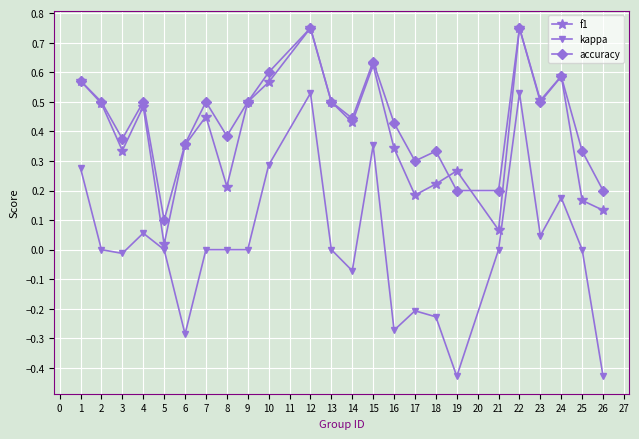

True or false: f1 and kappa intersect in this chart.

False